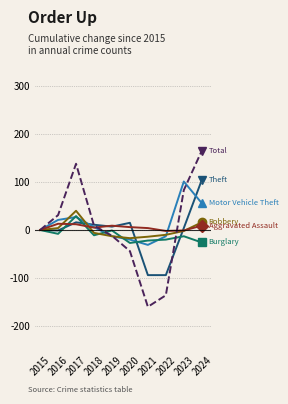

What is the minimum value shown in the chart?

-160